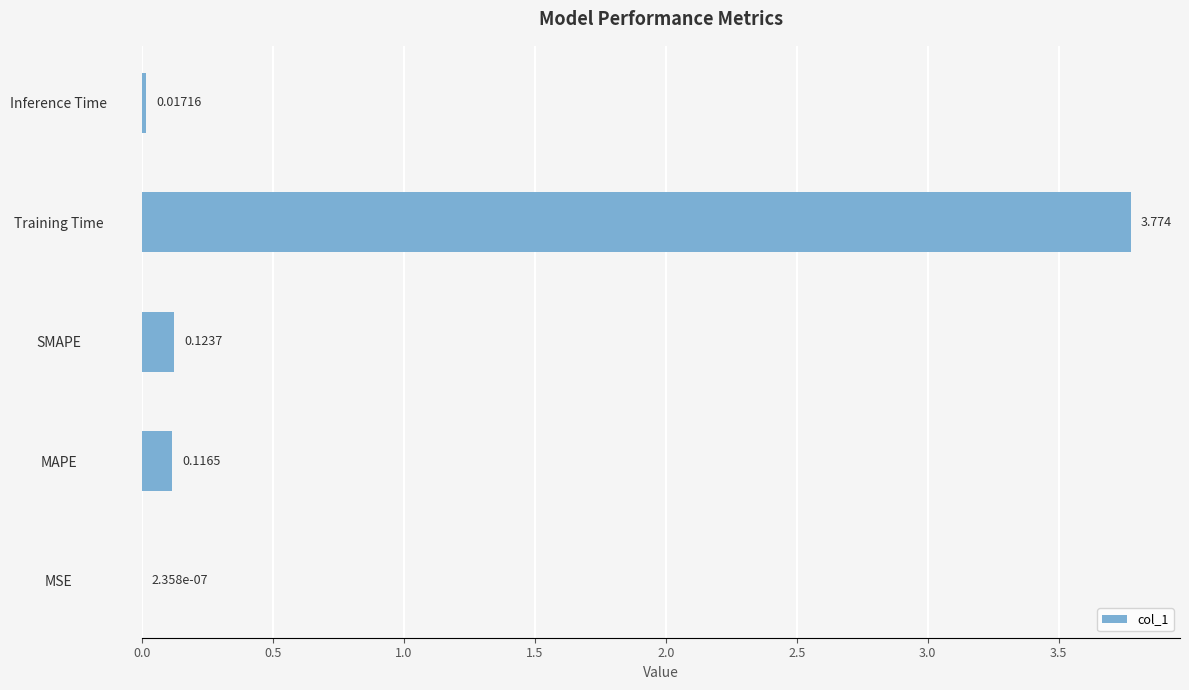

At which category does the chart reach its peak across all series?

Training Time